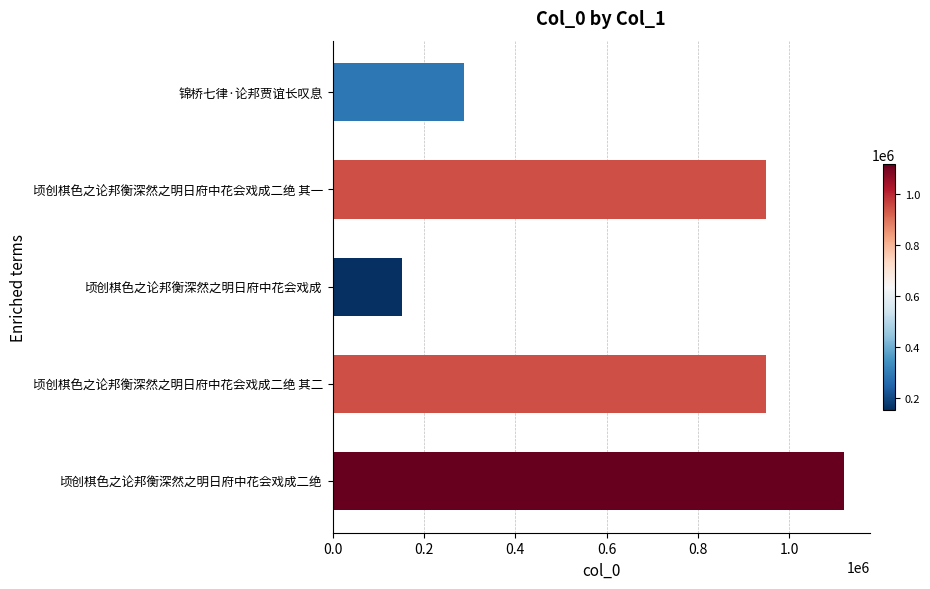

The chart shows a value of 948921 at 顷创棋色之论邦衡深然之明日府中花会戏成二绝 其一. True or false?

True